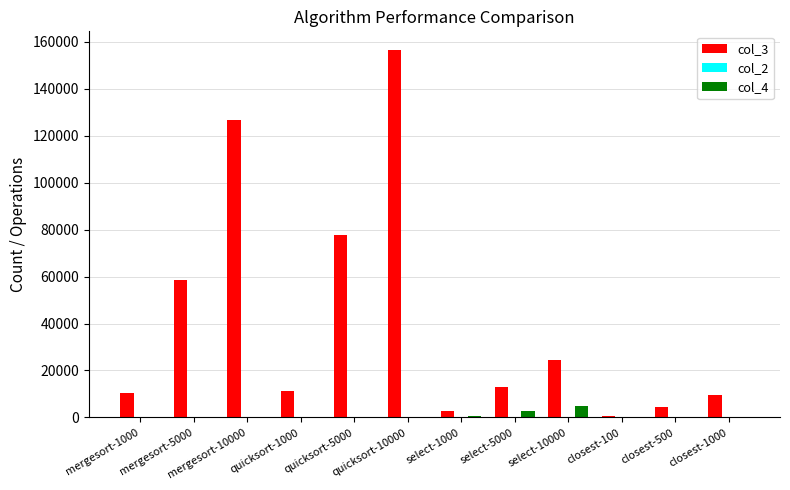

What is the difference between the col_3 values at quicksort-1000 and select-5000?

2063